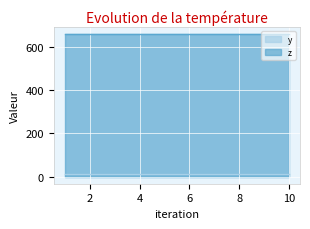

What is the average value of the z series?

660